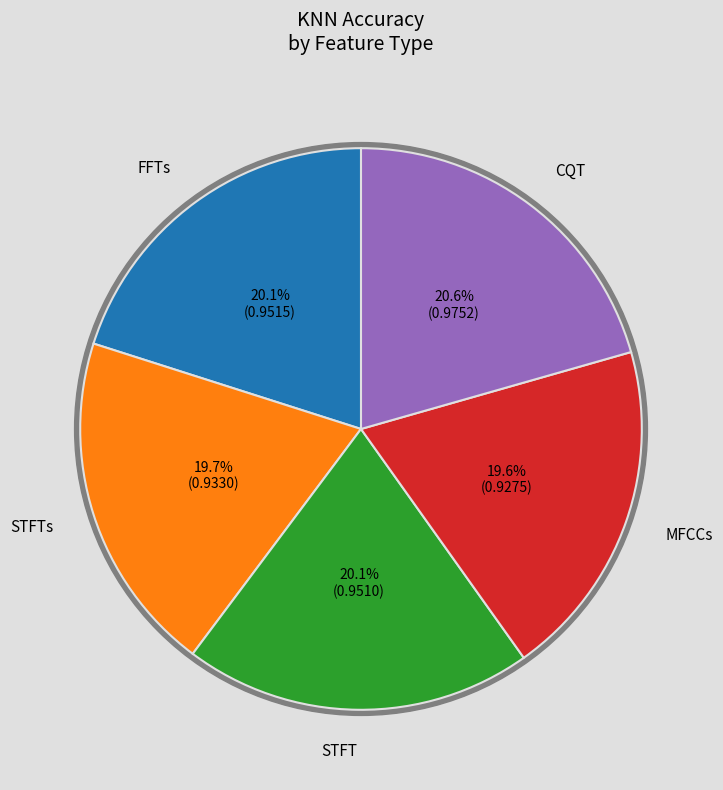

Count the number of slices in the pie.

5